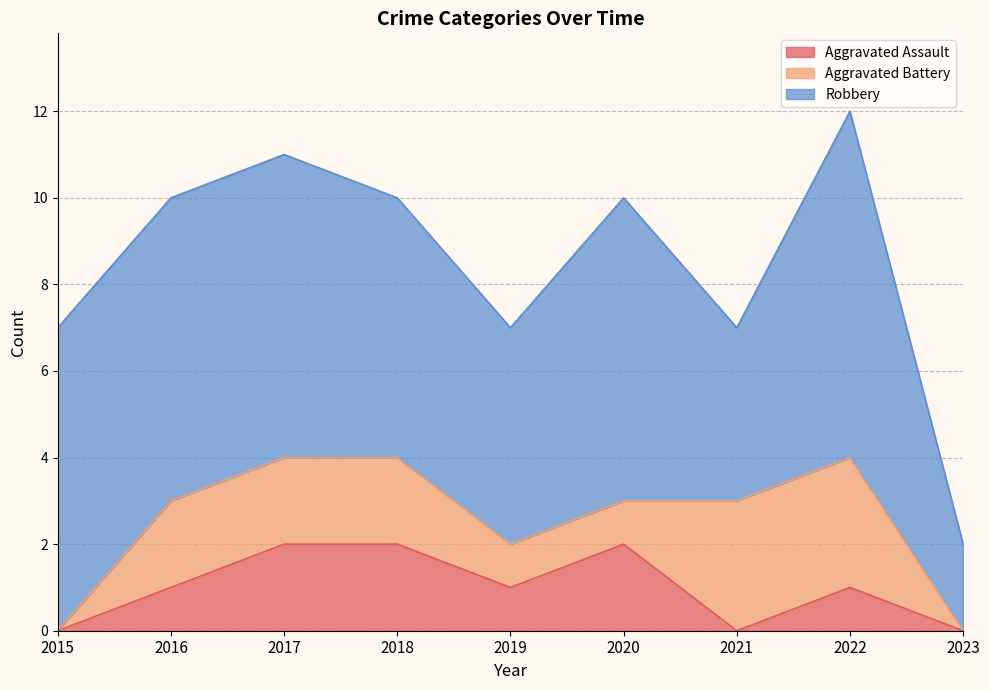

How many Robbery values are between 5 and 7?

6